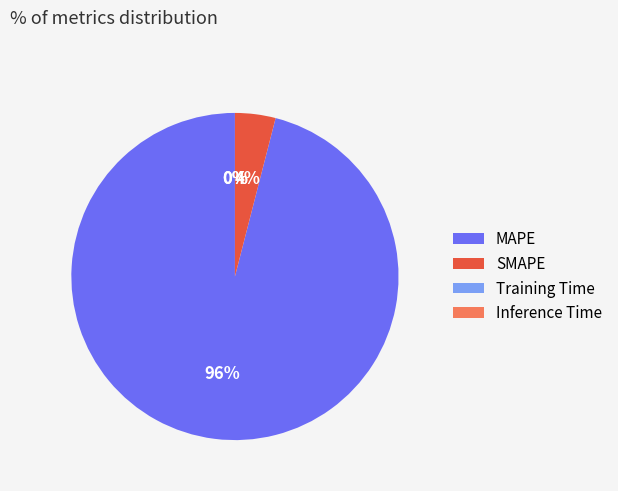

To the nearest percent, what is the average slice percentage?

25%